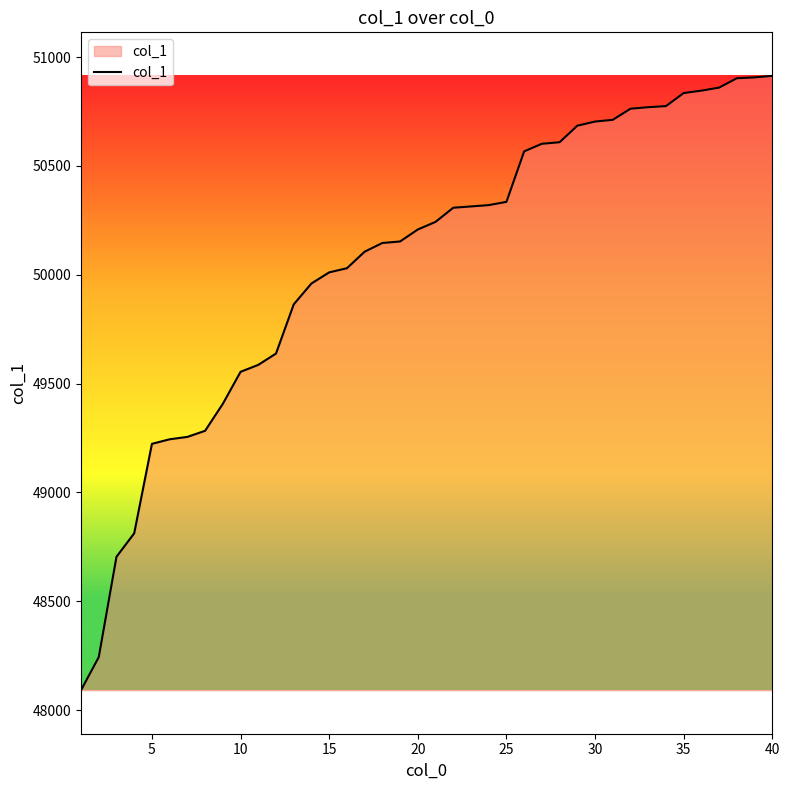

What is the greatest value displayed?

50914